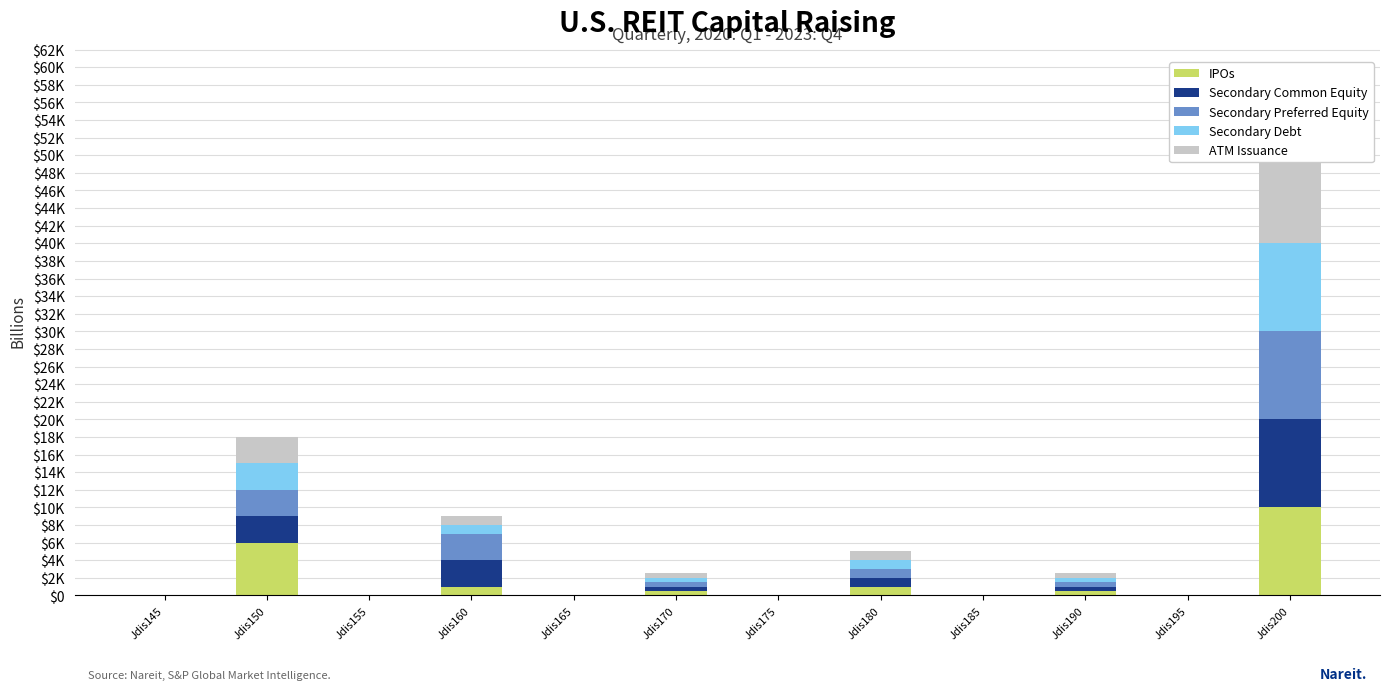

What is the maximum value for Secondary Debt?

10000